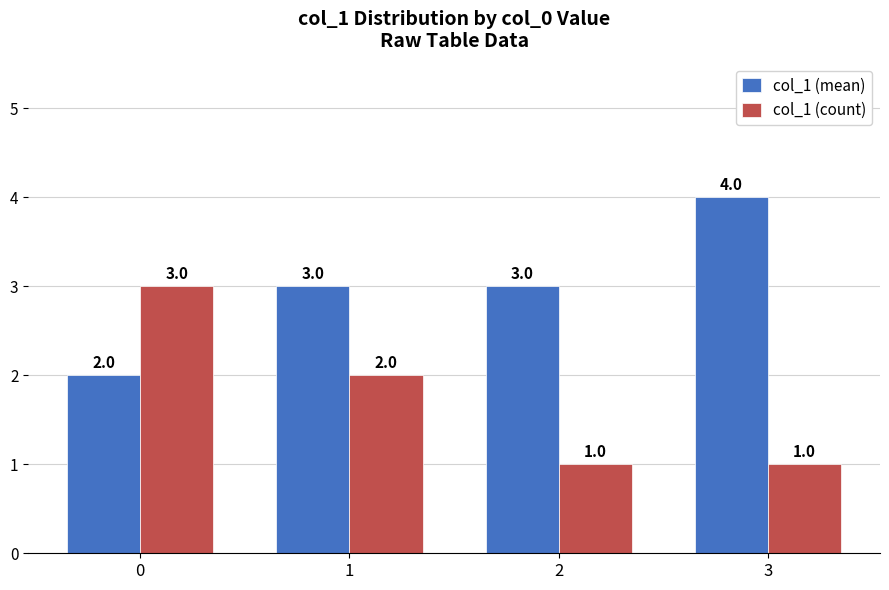

What is the sum of all col_1 (mean) values?

12